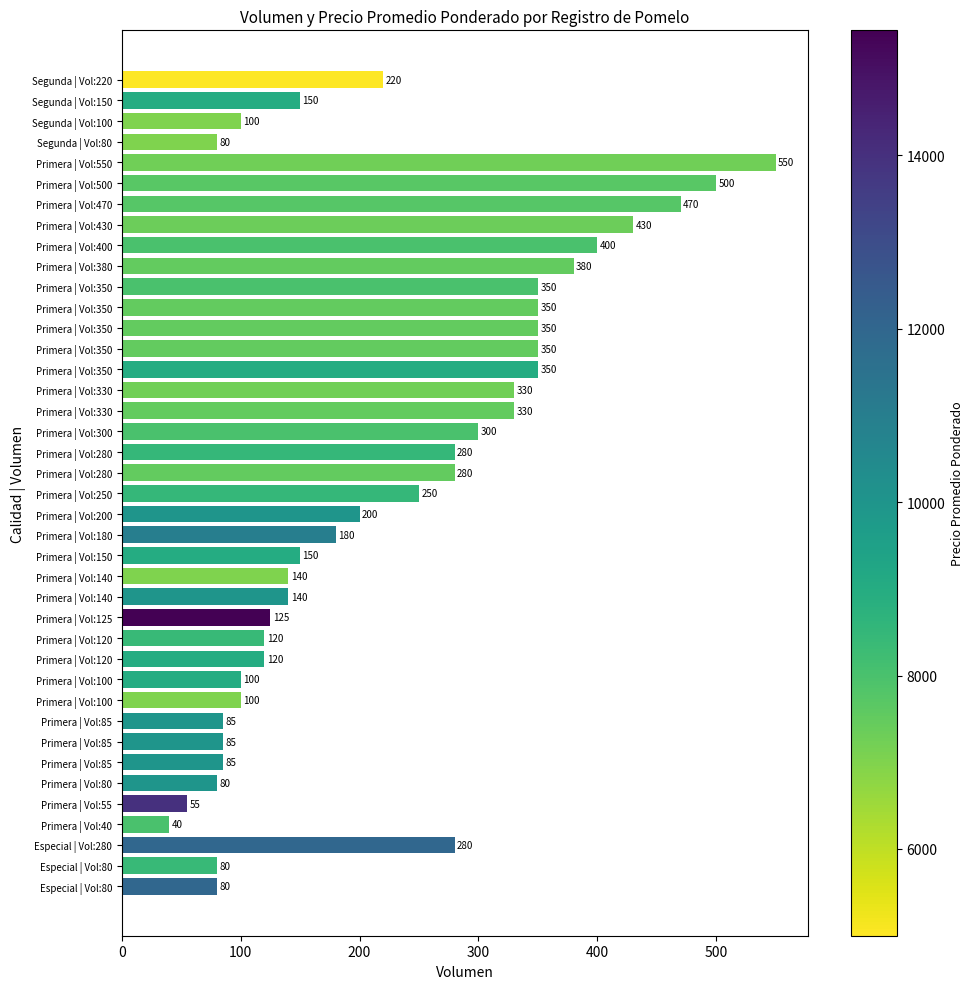

What is the average value?

226